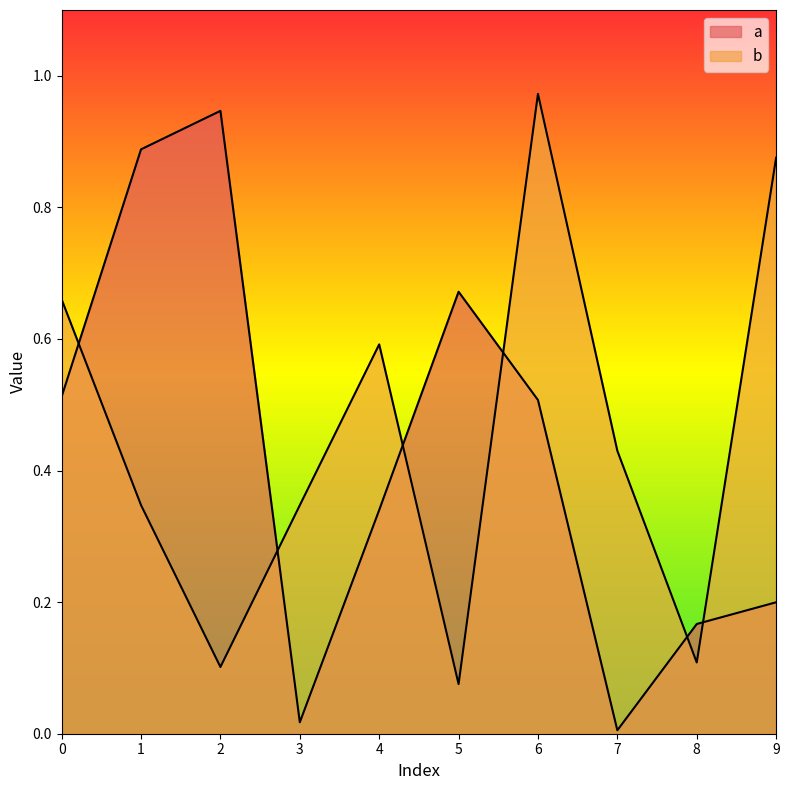

True or false: a and b cross at least once.

True